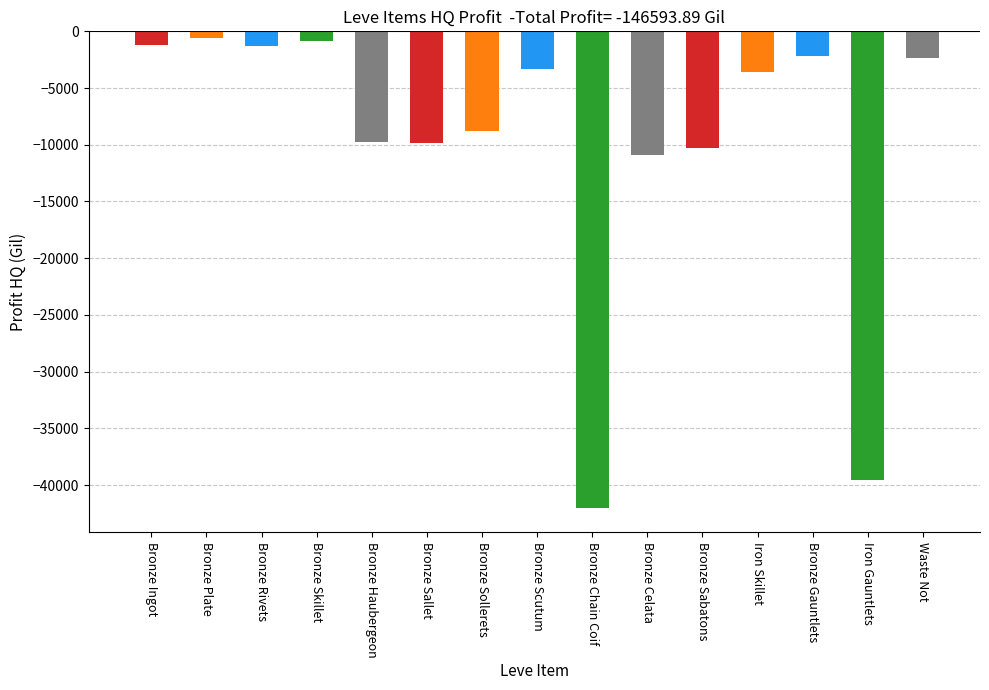

What is the sum of the values at Bronze Haubergeon and Iron Skillet?

-13330.0